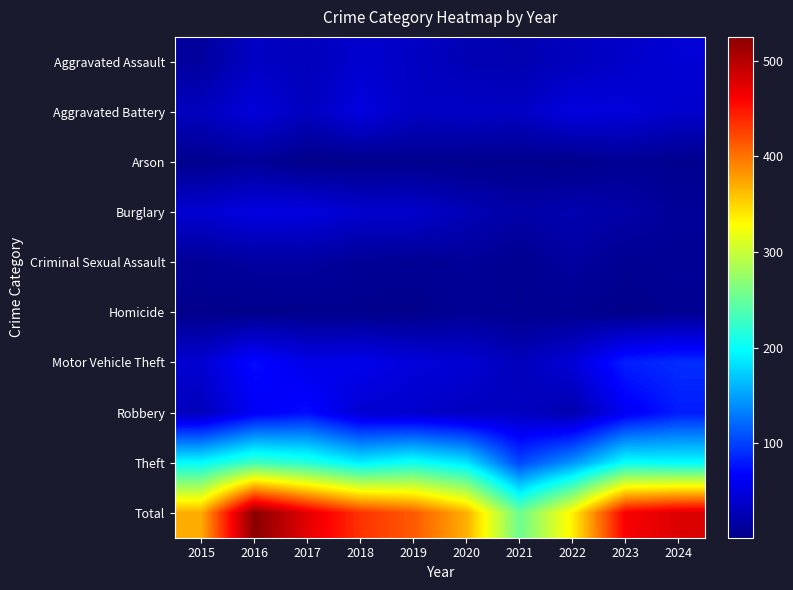

Reading left to right, what are all the values shown in this chart?

Aggravated Assault: 2015=13	2016=35	2017=29	2018=40	2019=35	2020=25	2021=23	2022=31	2023=37	2024=44
Aggravated Battery: 2015=31	2016=47	2017=32	2018=50	2019=34	2020=36	2021=34	2022=49	2023=47	2024=38
Arson: 2015=4	2016=10	2017=1	2018=2	2019=4	2020=3	2021=3	2022=2	2023=7	2024=4
Burglary: 2015=42	2016=51	2017=50	2018=40	2019=39	2020=27	2021=18	2022=23	2023=18	2024=10
Criminal Sexual Assault: 2015=9	2016=14	2017=14	2018=9	2019=7	2020=10	2021=5	2022=14	2023=6	2024=8
Homicide: 2015=2	2016=2	2017=3	2018=3	2019=2	2020=8	2021=5	2022=5	2023=2	2024=6
Motor Vehicle Theft: 2015=42	2016=73	2017=55	2018=57	2019=47	2020=43	2021=29	2022=45	2023=83	2024=90
Robbery: 2015=30	2016=62	2017=73	2018=42	2019=39	2020=32	2021=33	2022=22	2023=60	2024=81
Theft: 2015=198	2016=231	2017=217	2018=190	2019=206	2020=185	2021=103	2022=143	2023=202	2024=197
Total: 2015=371	2016=525	2017=474	2018=433	2019=413	2020=369	2021=253	2022=334	2023=462	2024=478